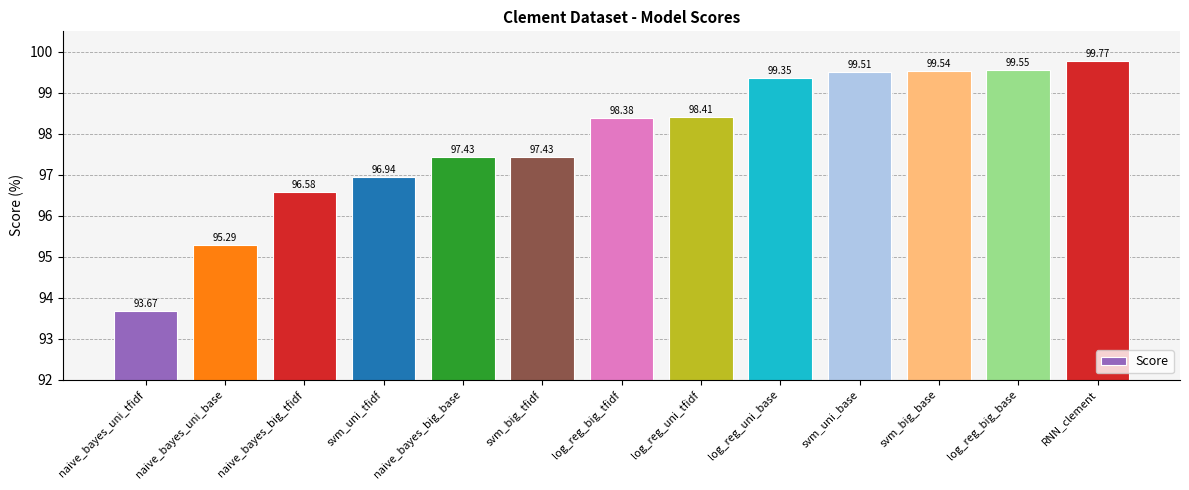

What position from the left is naive_bayes_big_base?

5